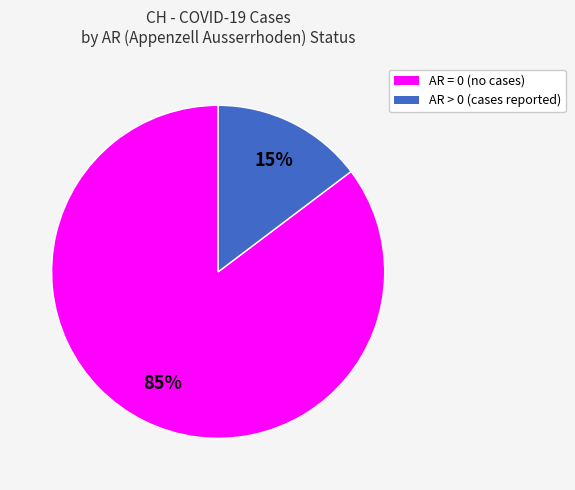

To the nearest percent, what is the average slice percentage?

50%